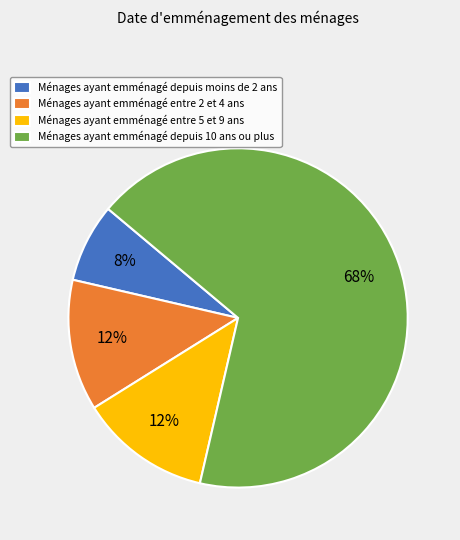

To the nearest percent, what is the average slice percentage?

25%